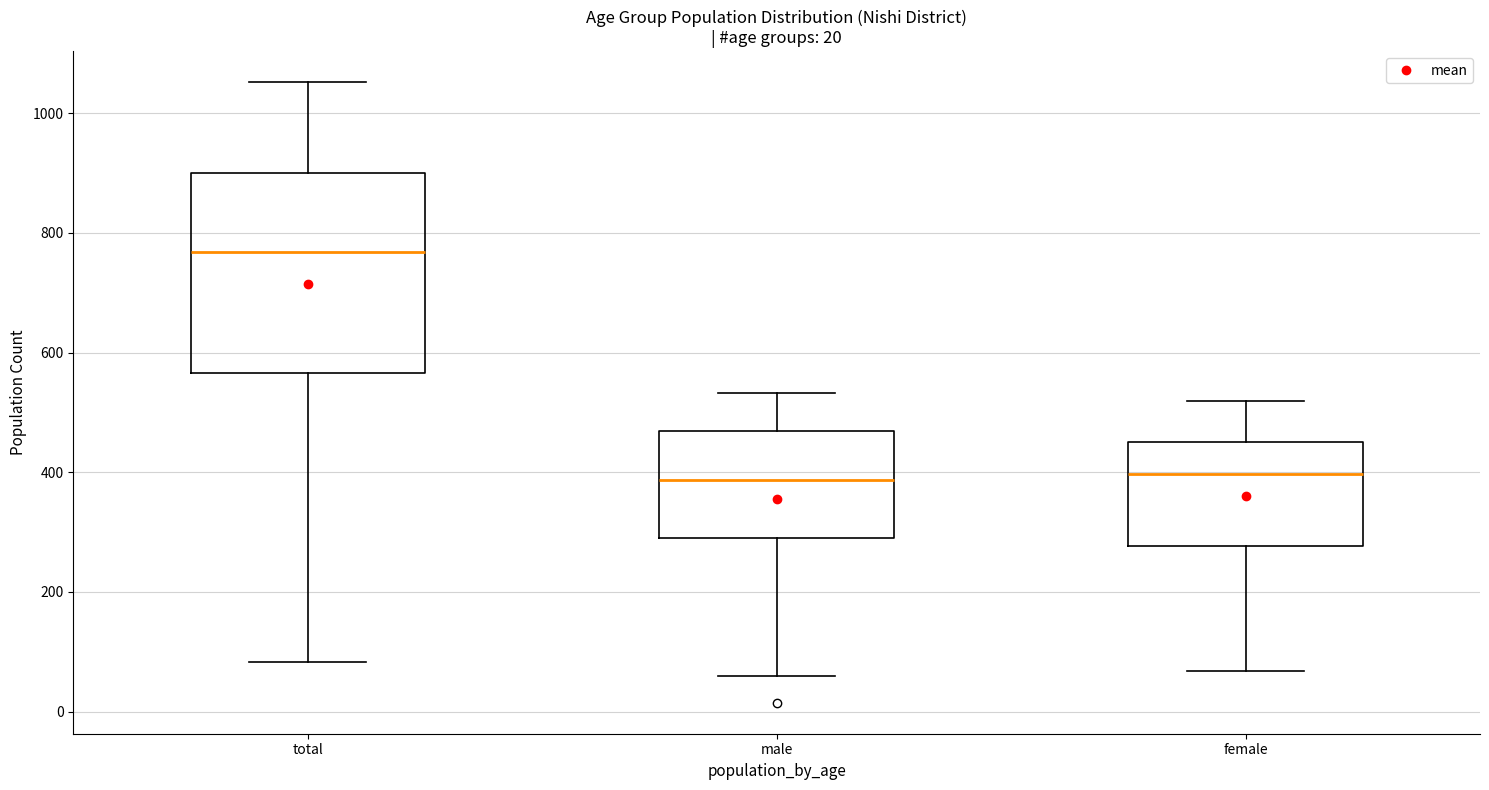

Which box is the tallest, from its lower edge to its upper edge?

total